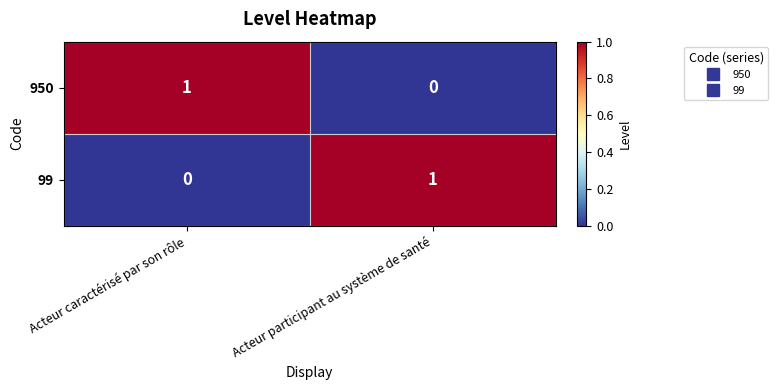

Is it true that 950 equals 1 at Acteur participant au système de santé?

False